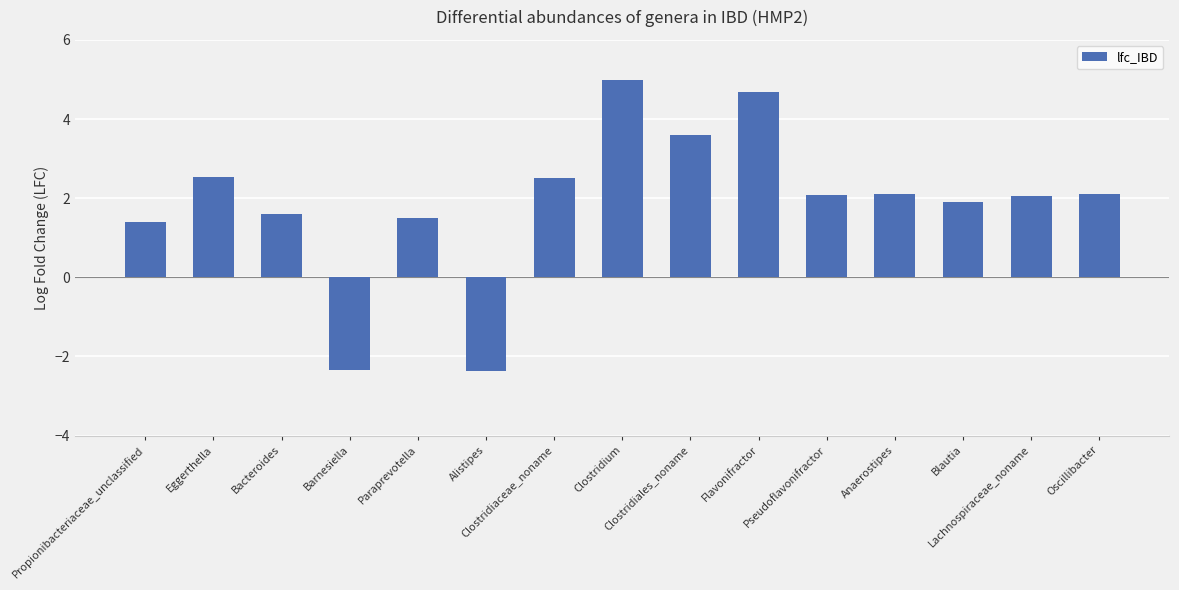

What is the label of the 13th bar from the left?

Blautia